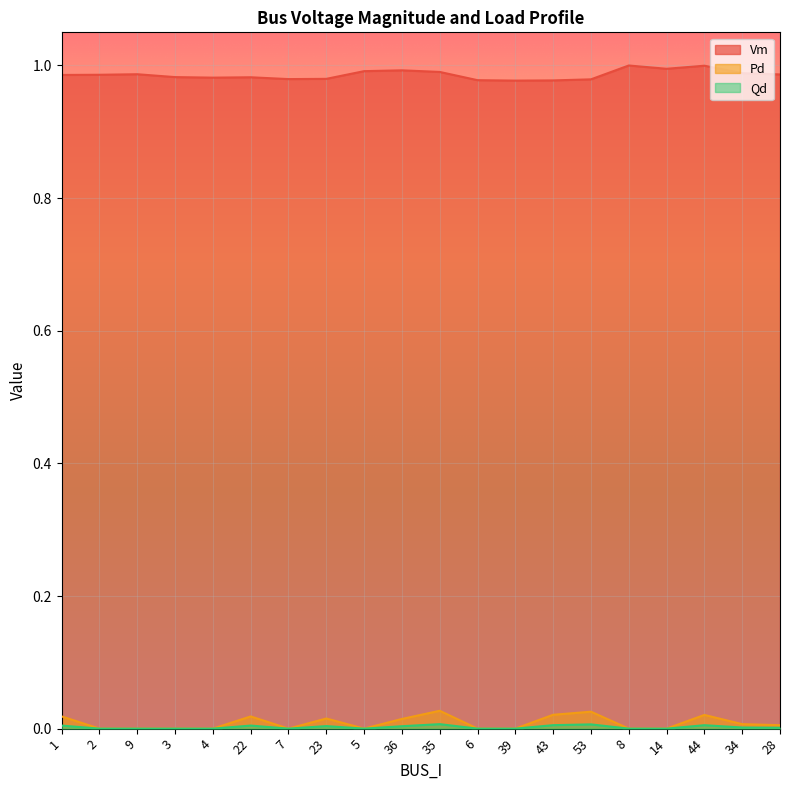

Between 3 and 8, which series saw the biggest shift?

Vm